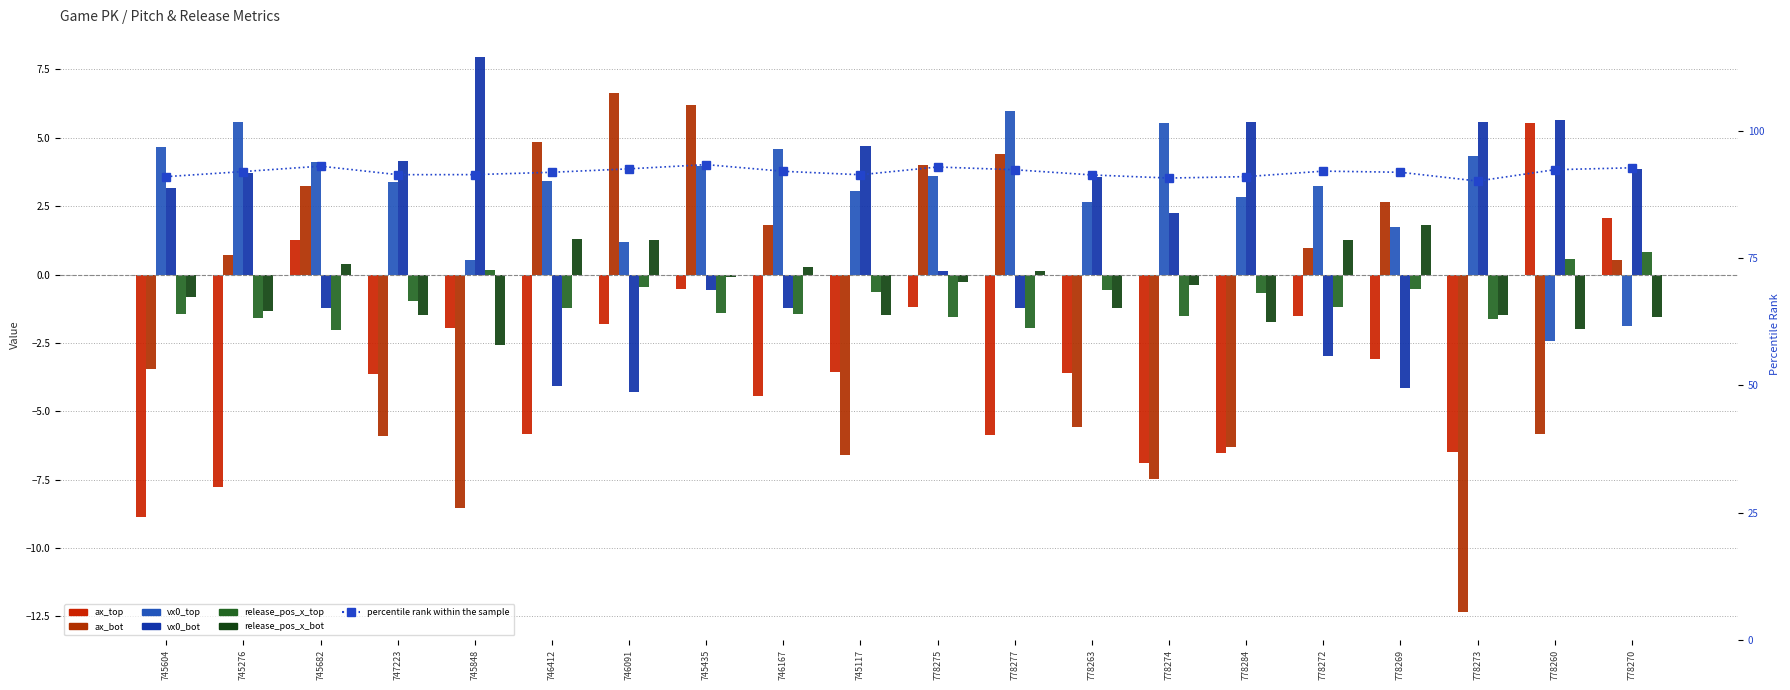

What is the difference between the release_pos_x_bot values at 747223 and 745682?

1.8